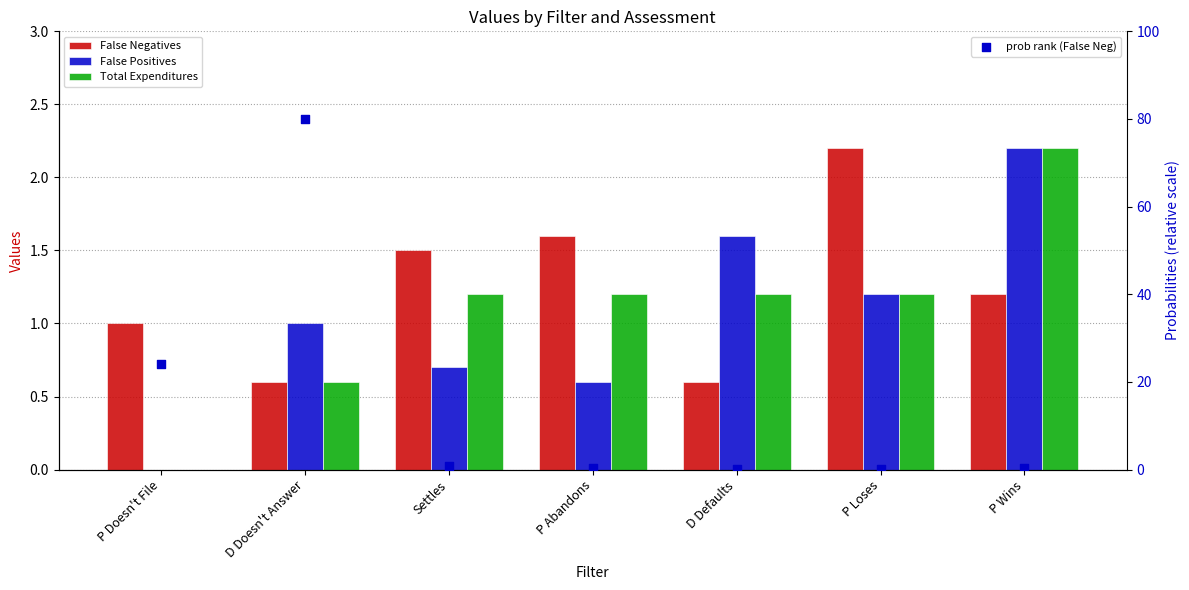

At how many categories does at least one series exceed 19?

2